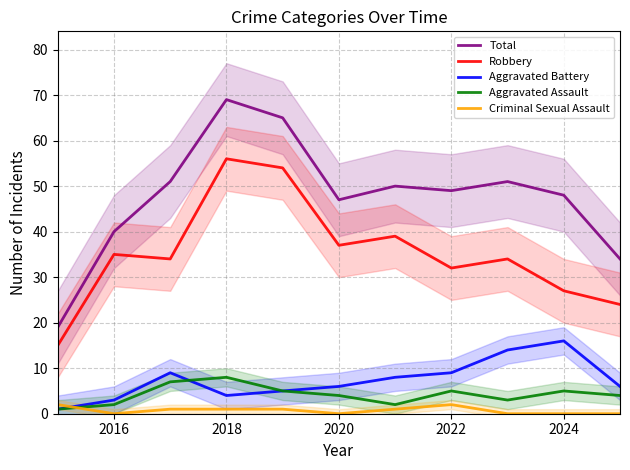

The value of Robbery at 2022 is 57. True or false?

False